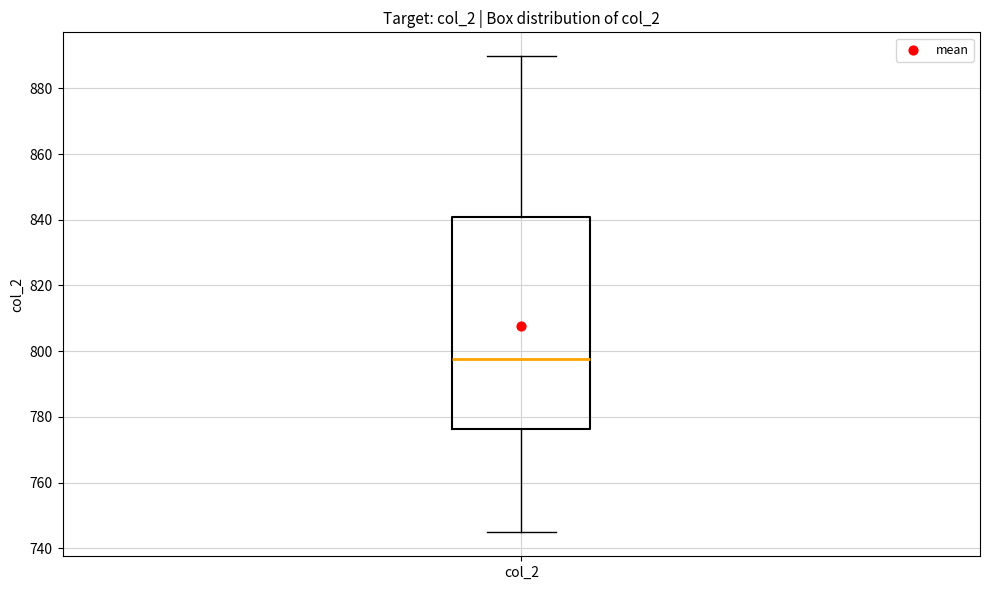

Read this box plot against the y-axis: the position of the median line, the range covered by the box, and the ends of both whiskers. The values are not printed on the chart, so give them approximately, as read against the axis.

median 798, box 776 to 840, whiskers 744 to 890